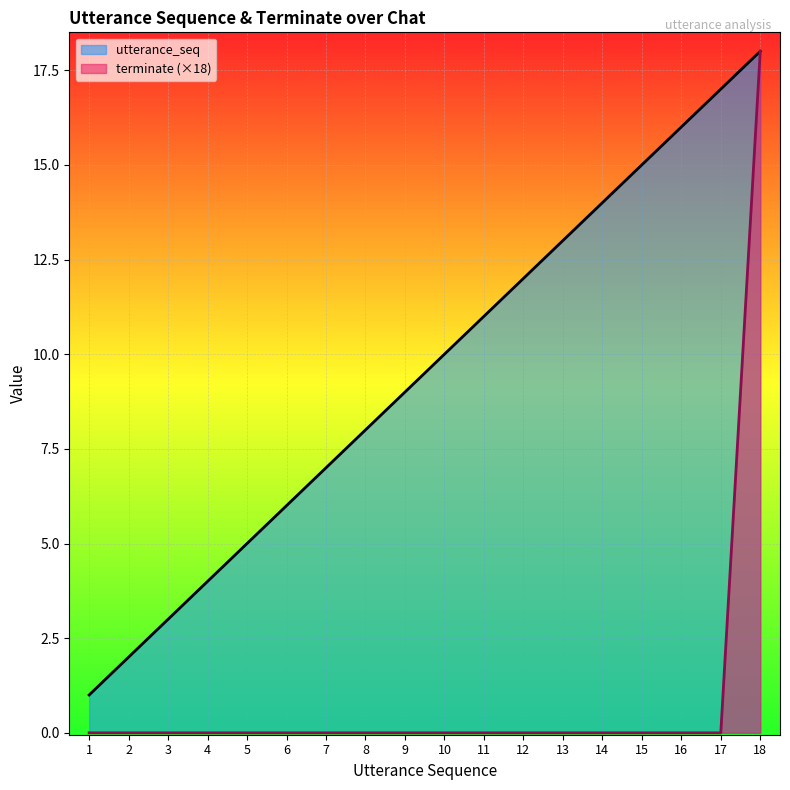

Between 3 and 13, which is larger?

13